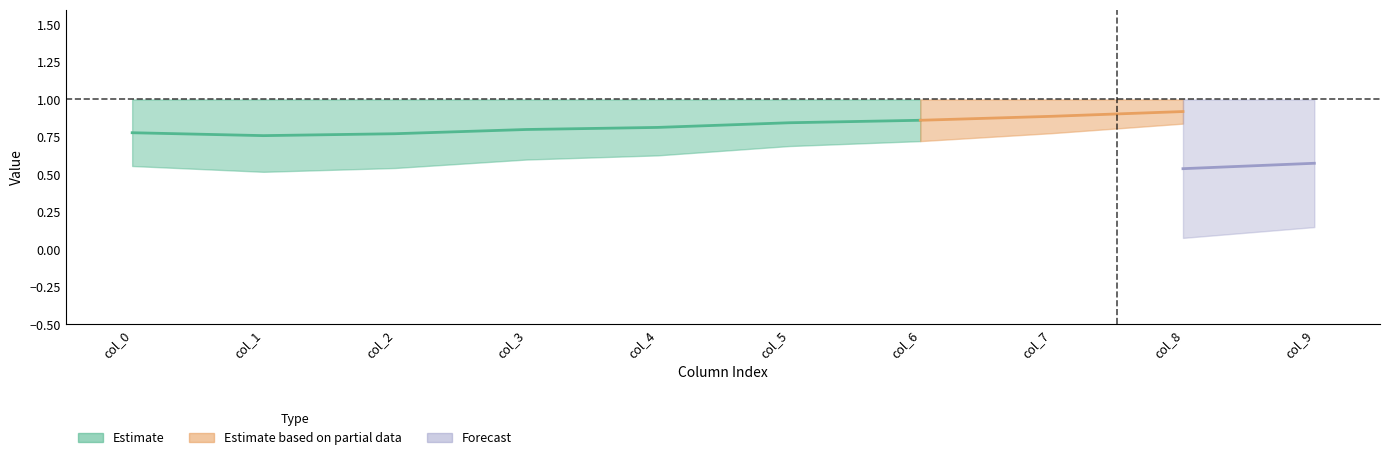

How many data points does each series have?

10